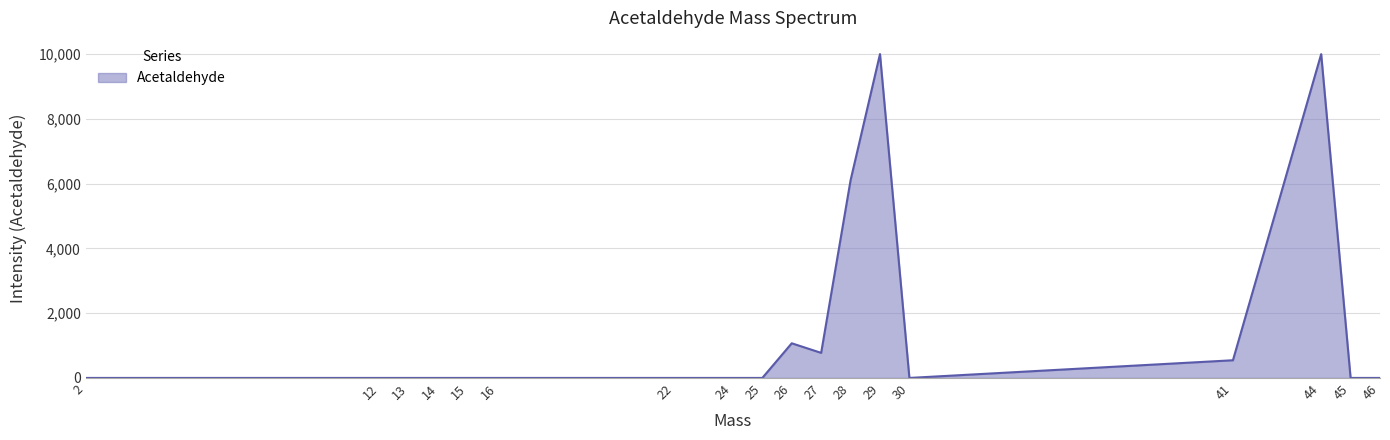

At which label is the value closest to 4999?

28